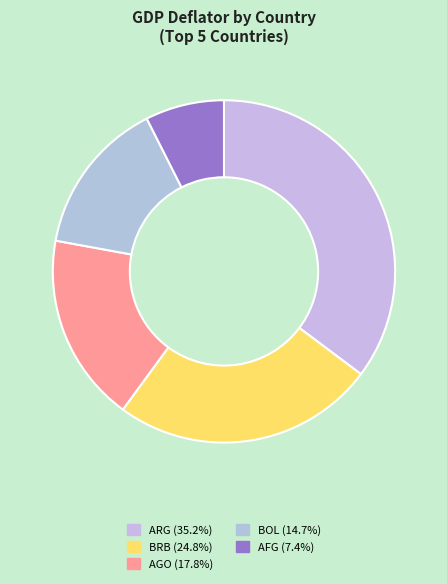

Count the number of slices in the pie.

5